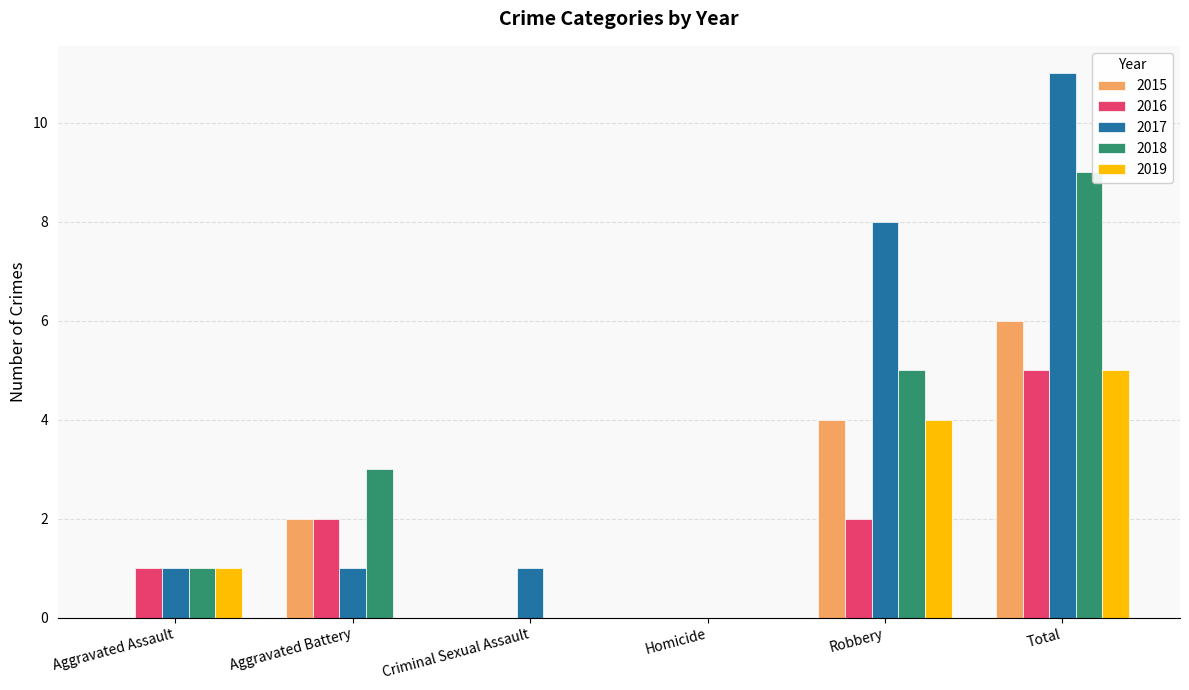

What are all the series names shown in the legend?

2015, 2016, 2017, 2018, 2019